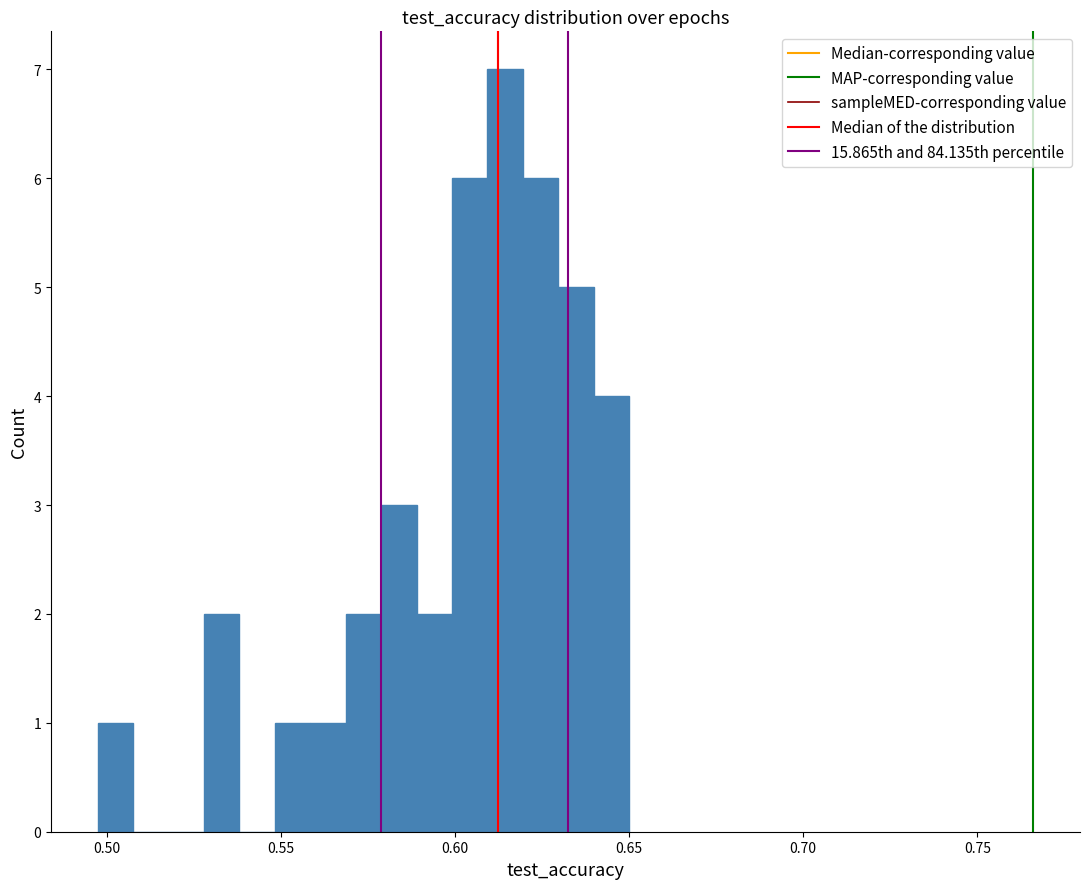

Read against the x-axis, roughly where is the centre of the tallest bar?

0.615